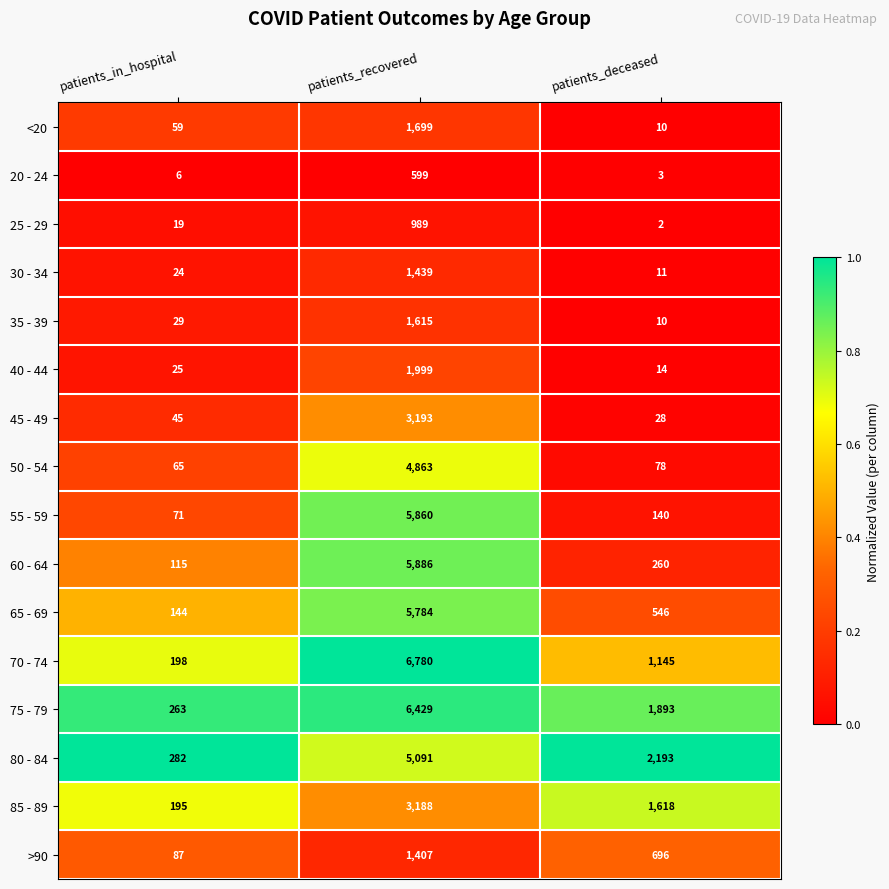

Which series has the largest total across all categories?

75 - 79